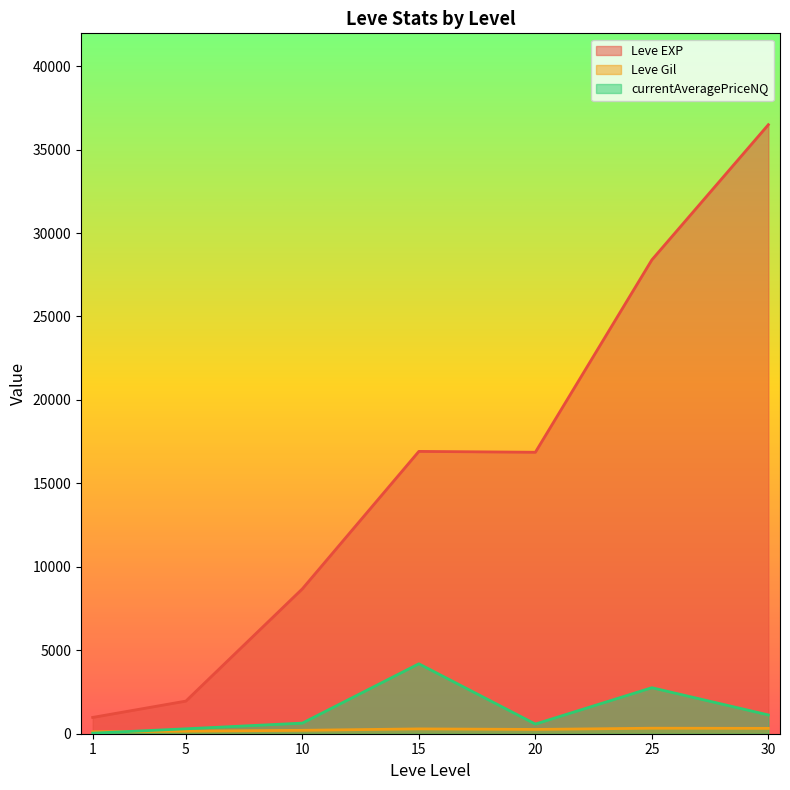

Which series has the largest total across all categories?

Leve EXP